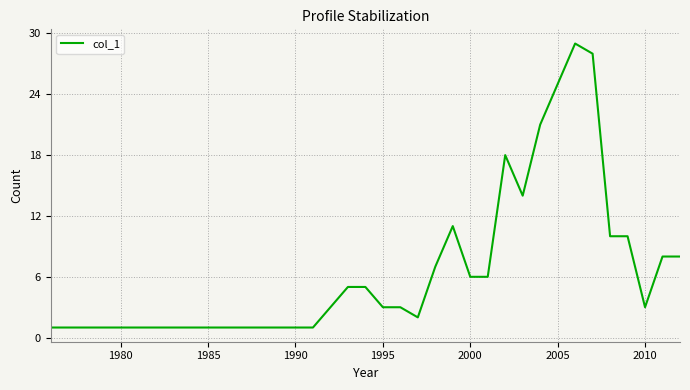

Reading right to left, what are all the values shown in this chart?

8	8	3	10	10	28	29	25	21	14	18	6	6	11	7	2	3	3	5	5	1	1	1	1	1	1	1